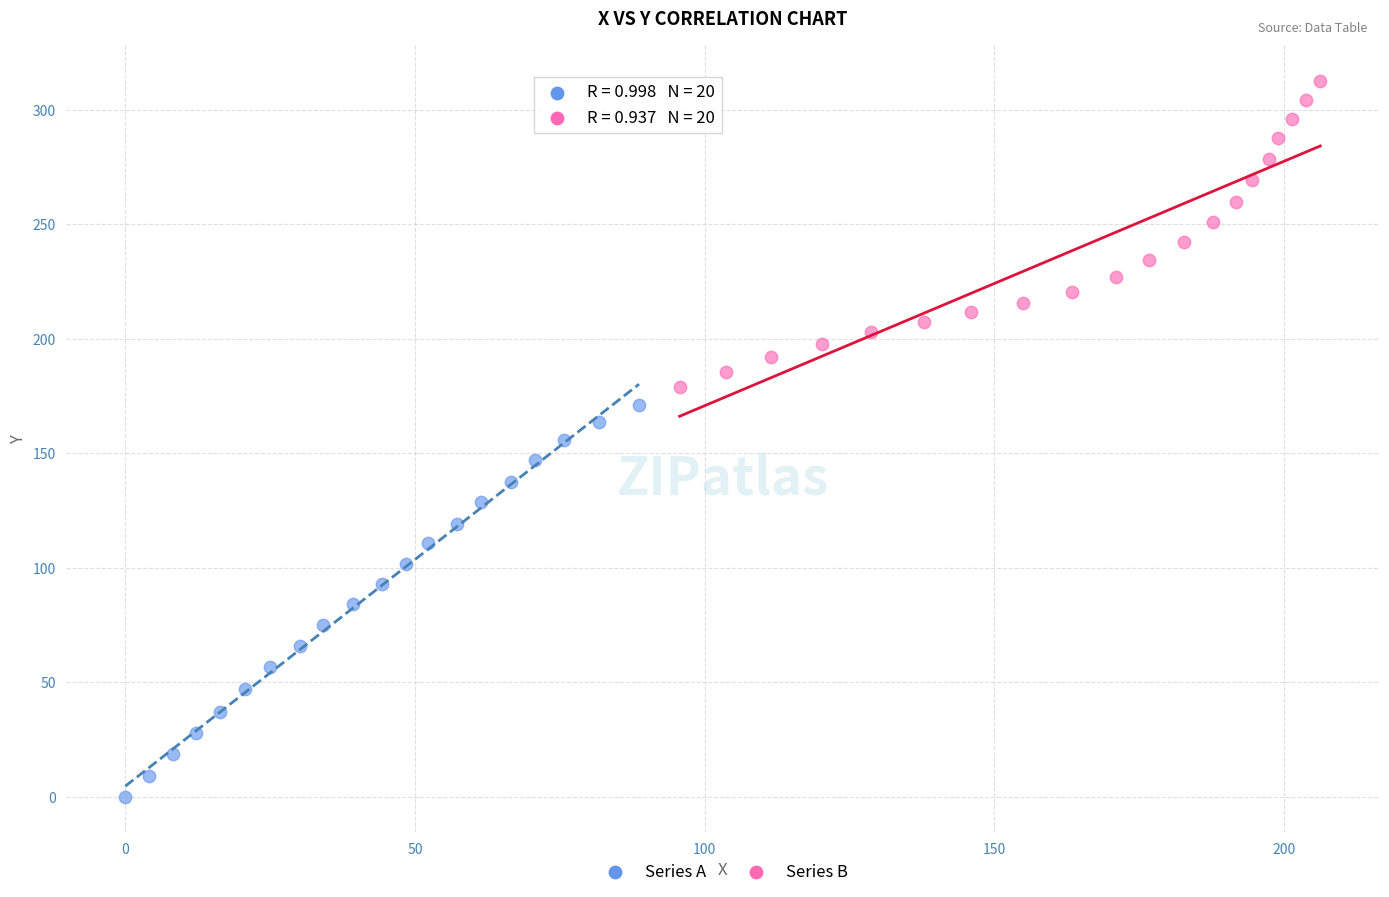

Which series has the largest Y range (max minus min)?

Series A